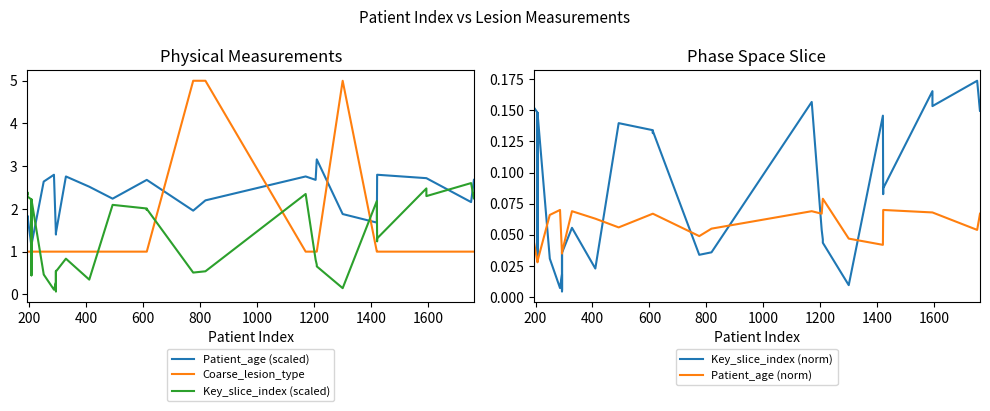

What is the minimum value for Patient_age (scaled)?

1.1